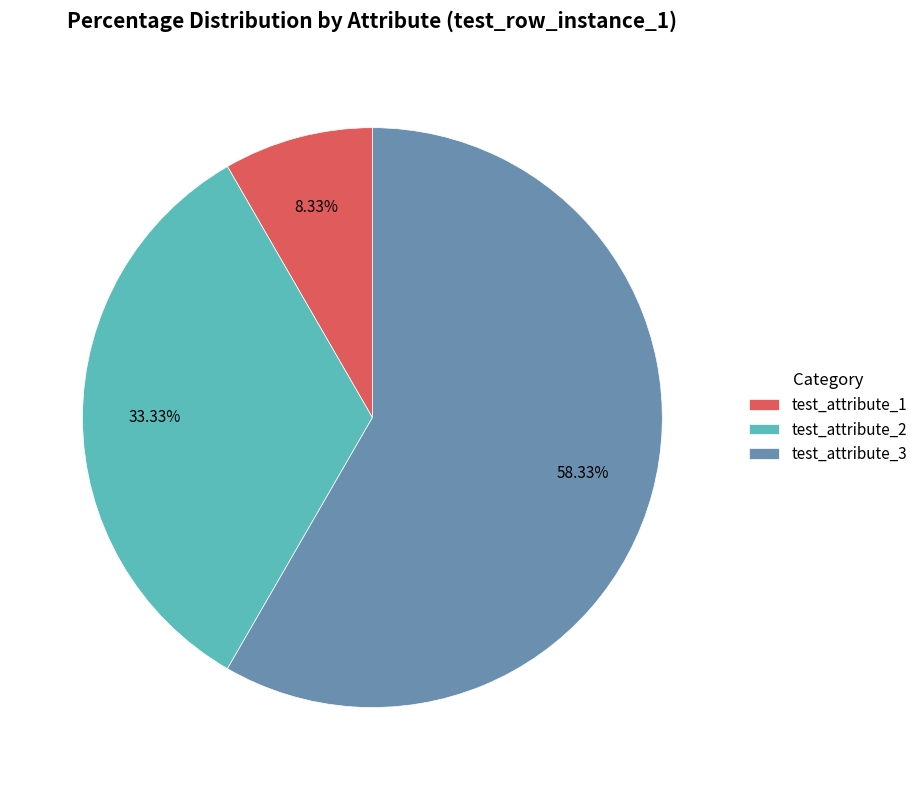

To the nearest percent, what portion does test_attribute_1 represent?

8%